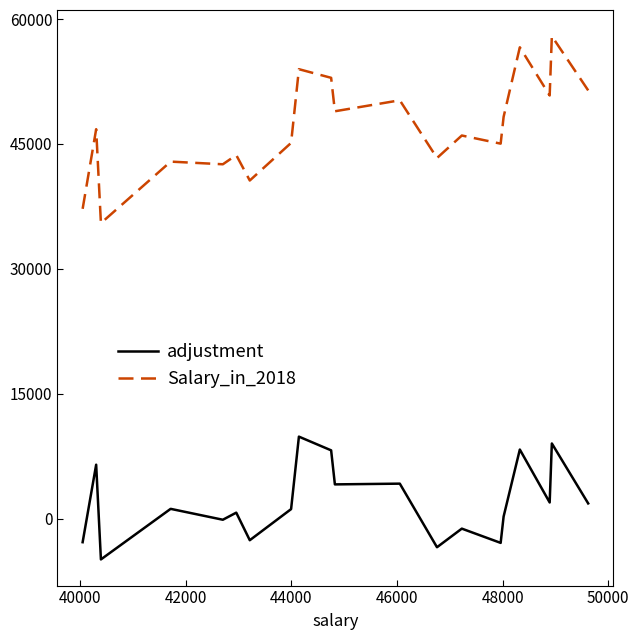

What is the maximum value shown in the chart?

57950